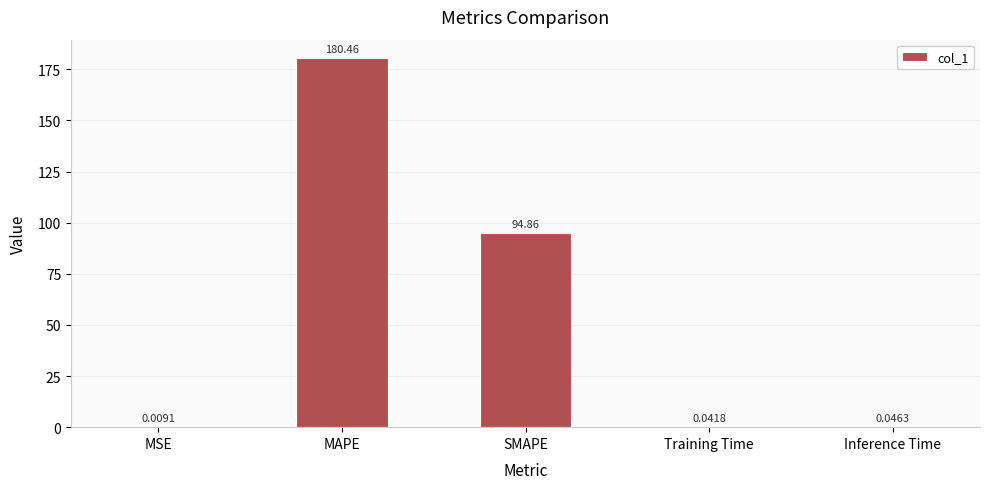

What is the sum of all values?

275.4